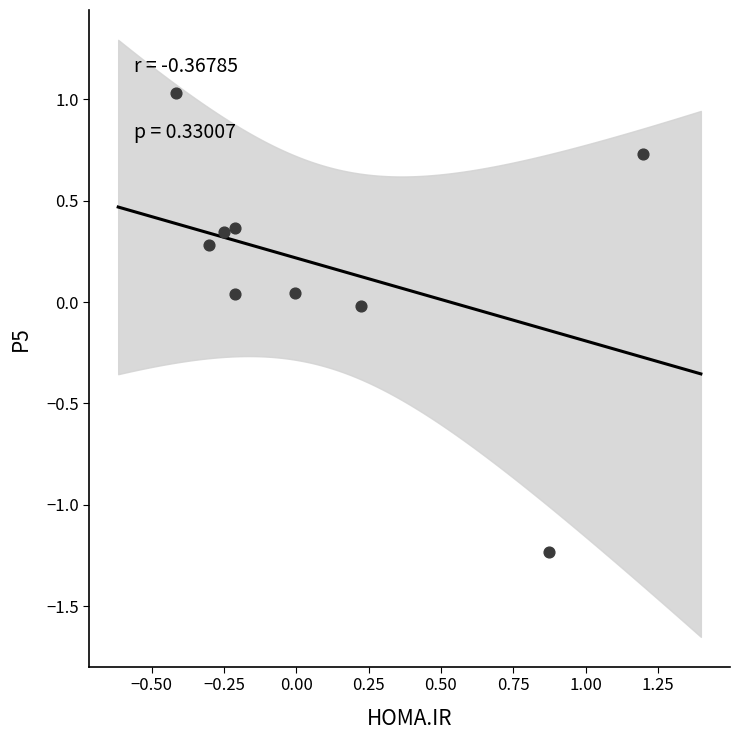

What is the range of X values (max minus min)?

1.6